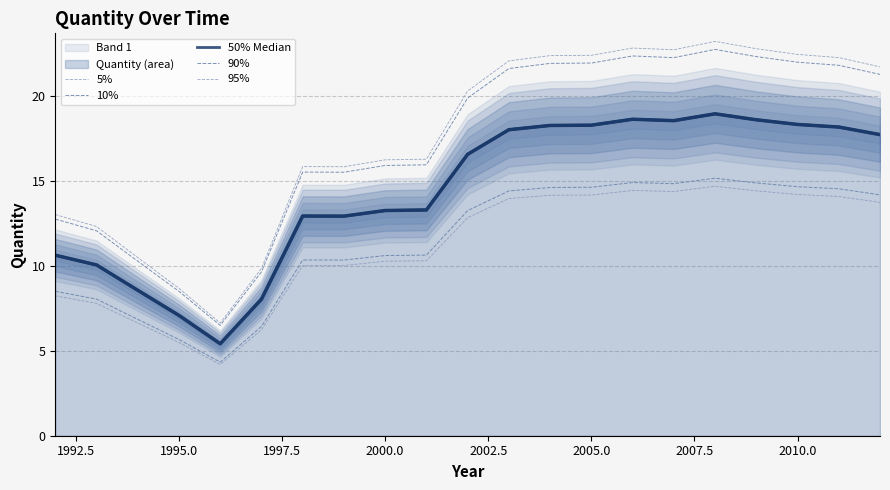

Which series has the largest total across all categories?

95%